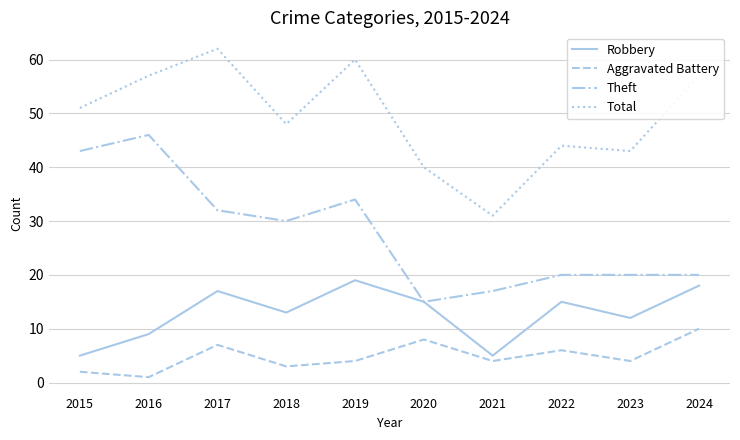

What is the difference between the maximum and second lowest values in the Aggravated Battery series?

8